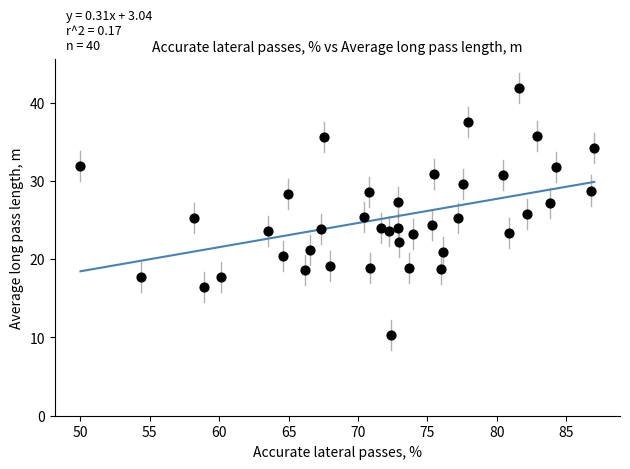

What is the range of Y values (max minus min)?

31.6